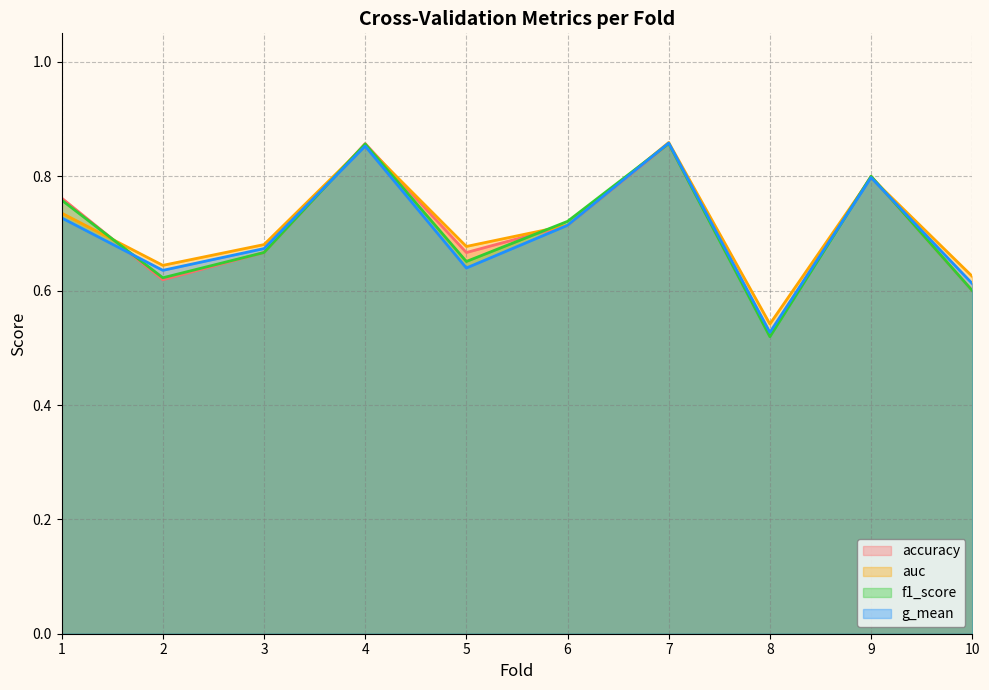

In auc, how many points are lower than both neighbors (excluding endpoints)?

3